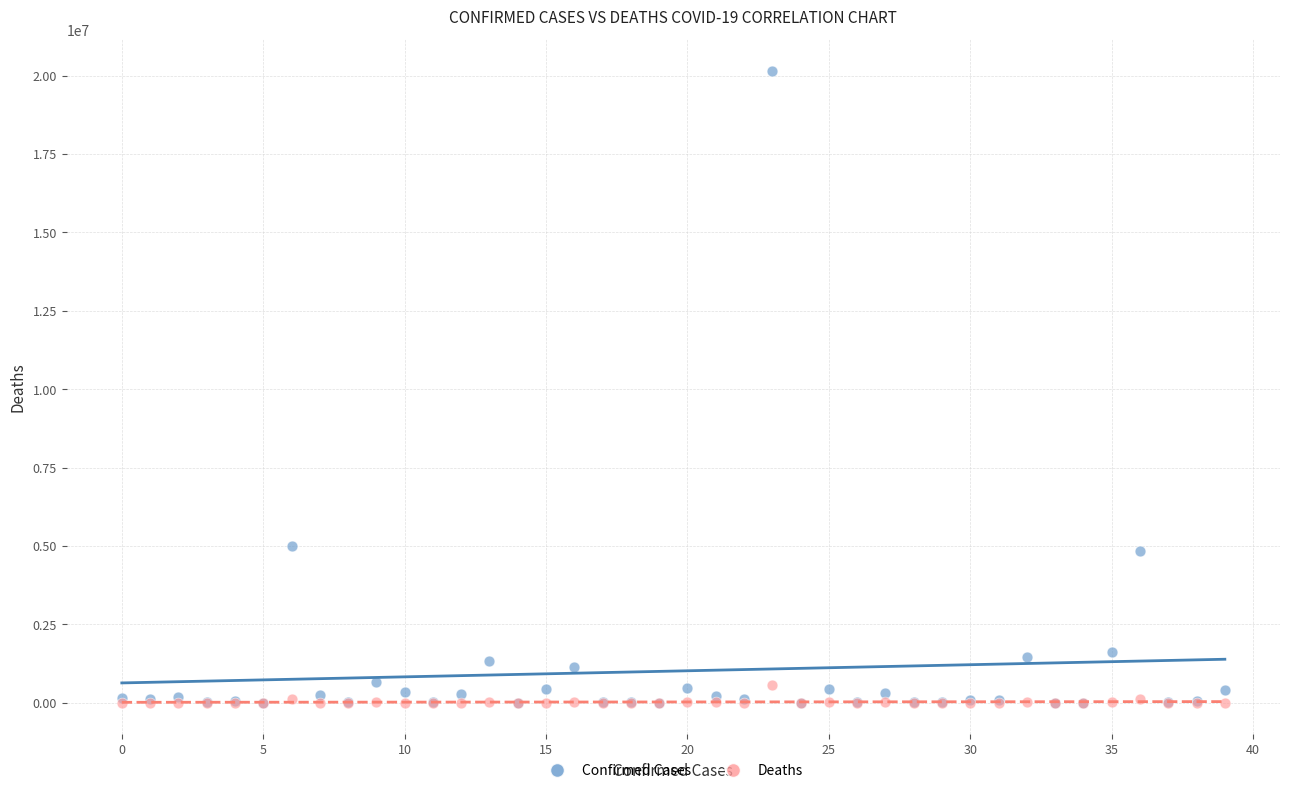

What are all the series names shown in the legend?

Confirmed Cases, Deaths